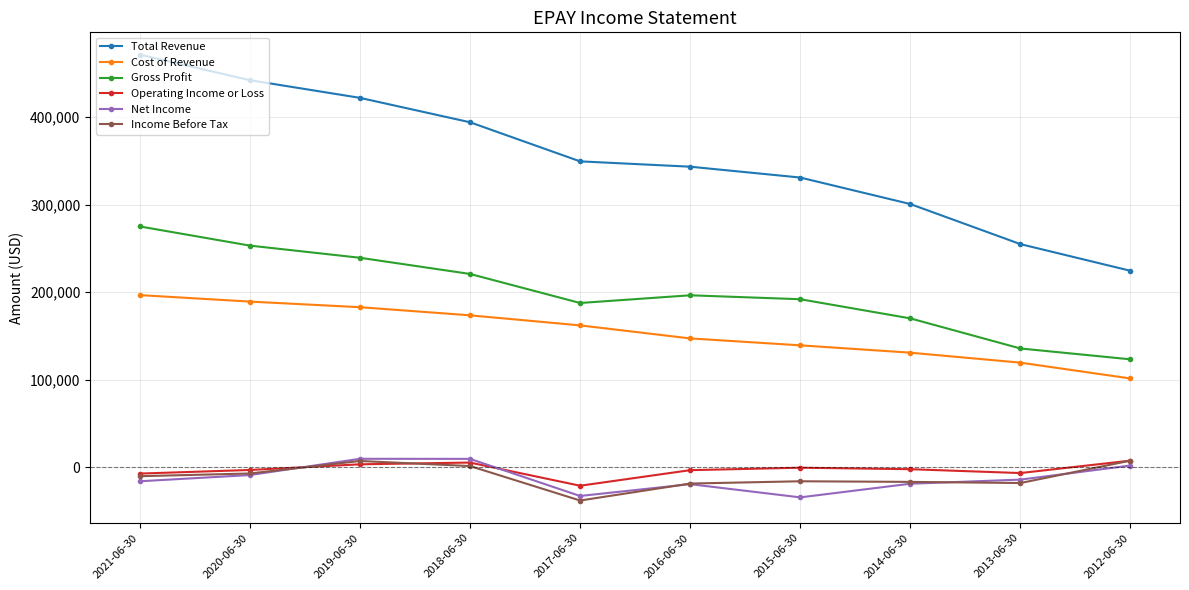

At which label does Total Revenue first exceed 349400?

2021-06-30